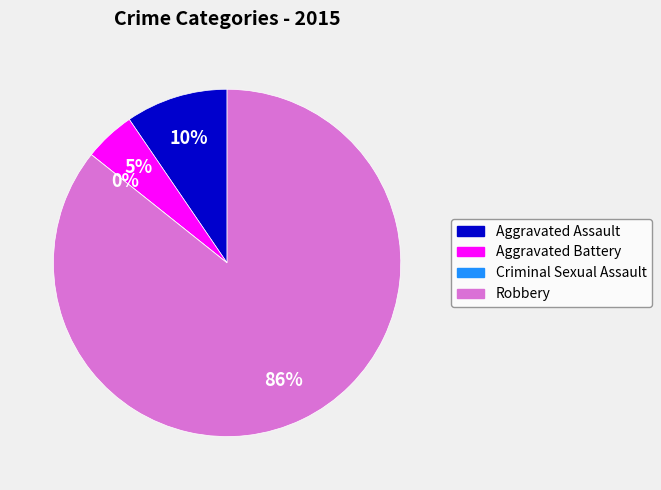

Do Criminal Sexual Assault and Robbery together represent more than half of the pie?

Yes